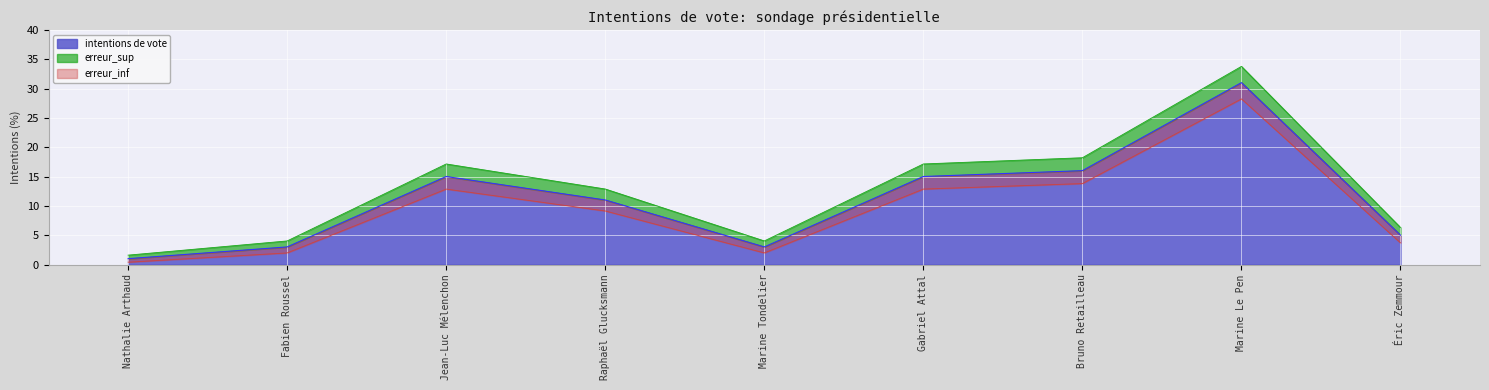

How many lines are shown in the chart?

3